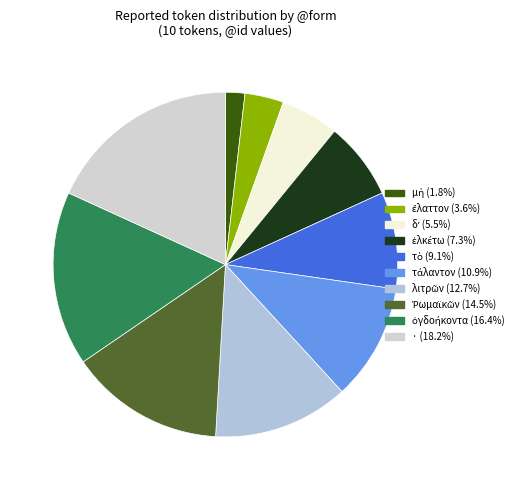

Do λιτρῶν and μὴ together represent more than half of the pie?

No